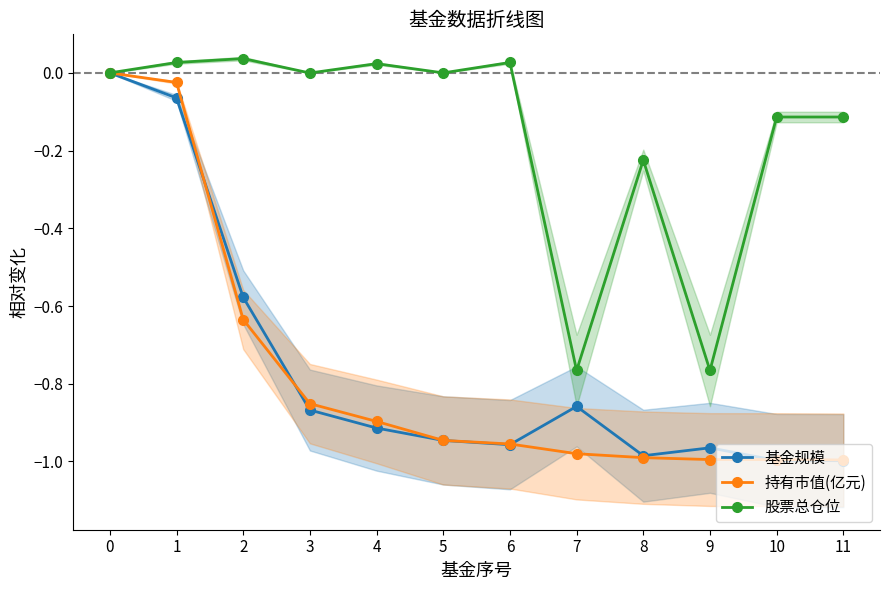

What is the average value of the 股票总仓位 series?

-0.2